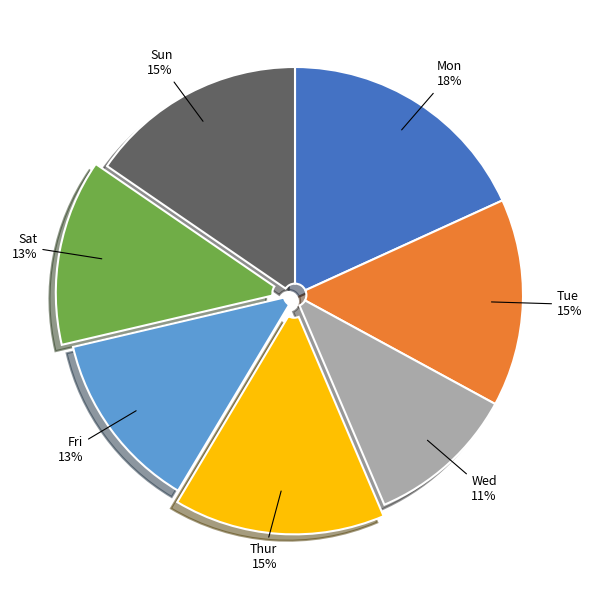

To the nearest percent, what is the average slice percentage?

14%